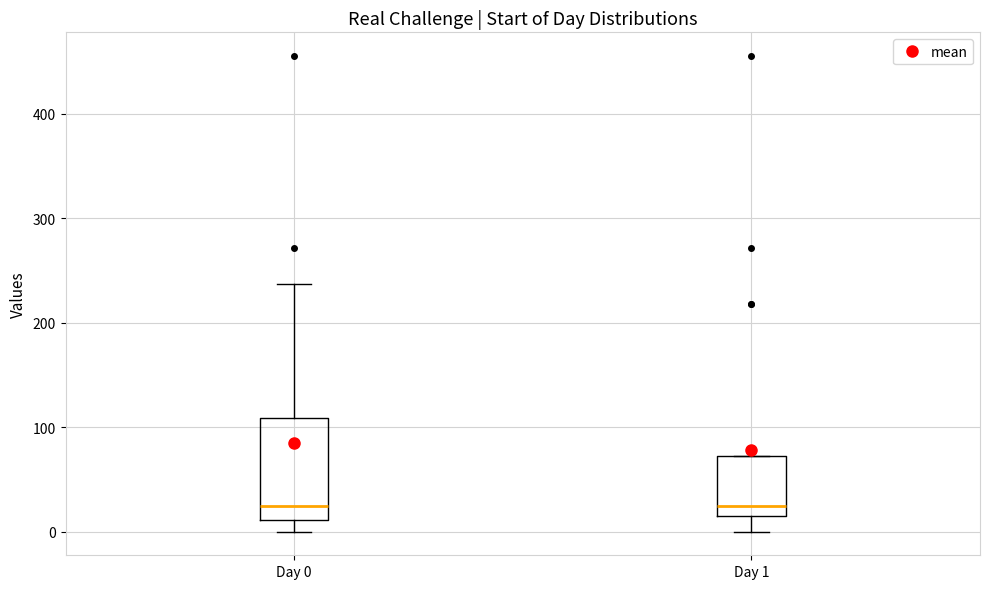

Reading left to right, read every box against the y-axis: the position of its median line, the range the box covers, and the ends of its whiskers. The values are not printed on the chart, so give them approximately, as read against the axis.

Day 0: median 20, box 10 to 110, whiskers 0 to 240
Day 1: median 20 (just above the box's lower edge), box 20 to 70, whiskers 0 to 70